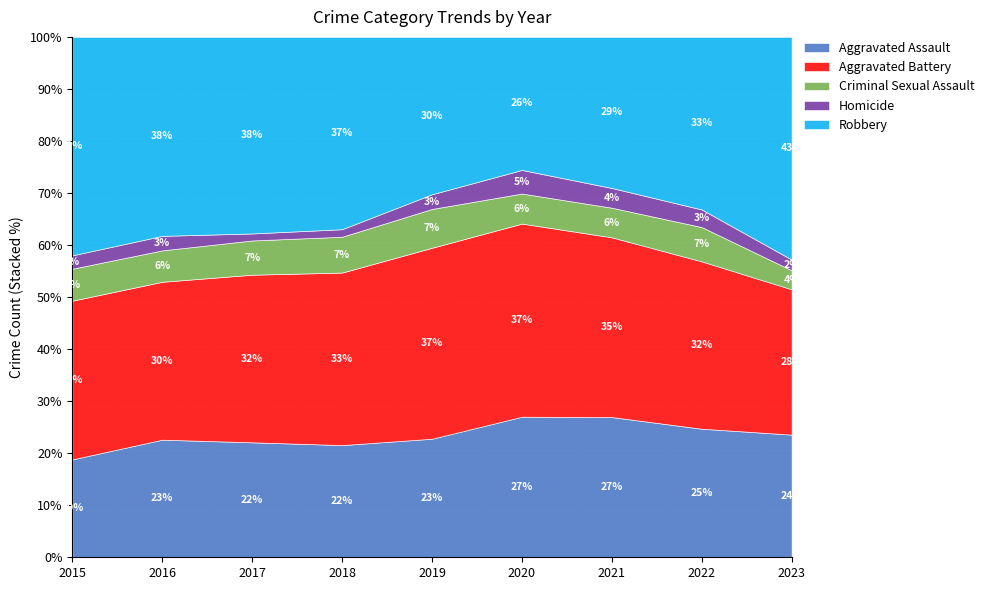

How many values in the Robbery series are below 196?

4